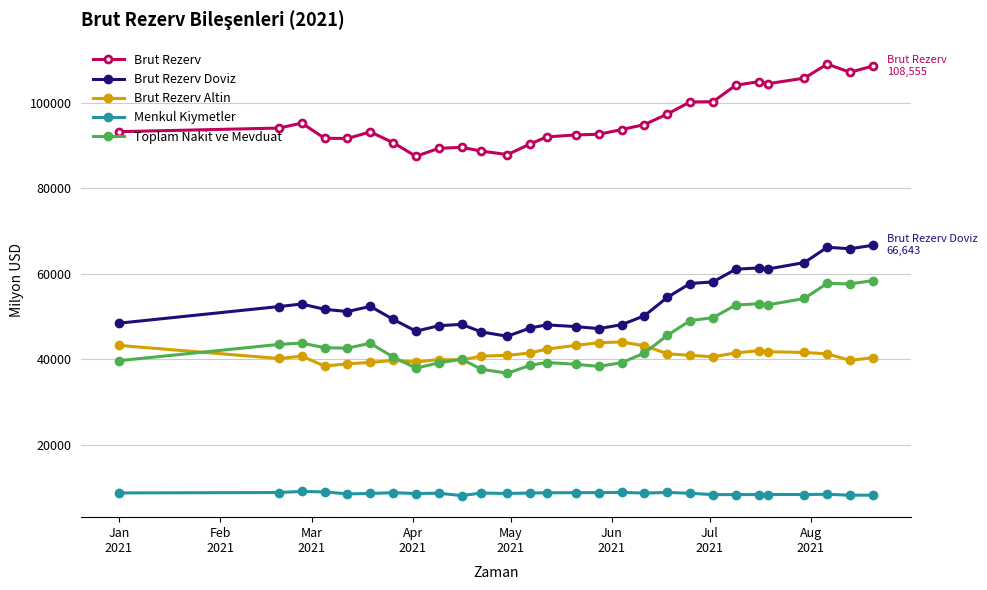

What is the sum of all Toplam Nakit ve Mevduat values?

1254467.6